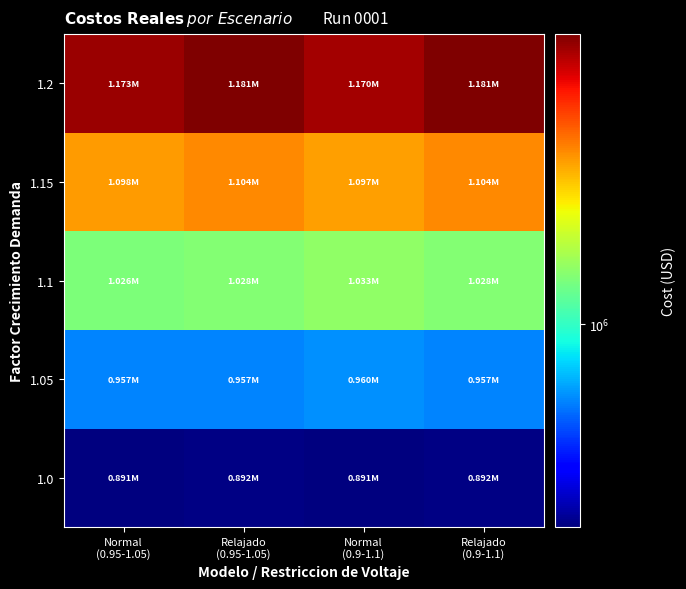

Rank the series by their maximum value, from lowest to highest.

1.0, 1.05, 1.1, 1.15, 1.2